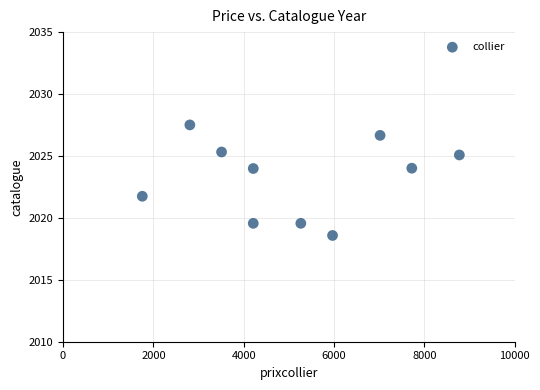

What is the average Y value?

2023.2